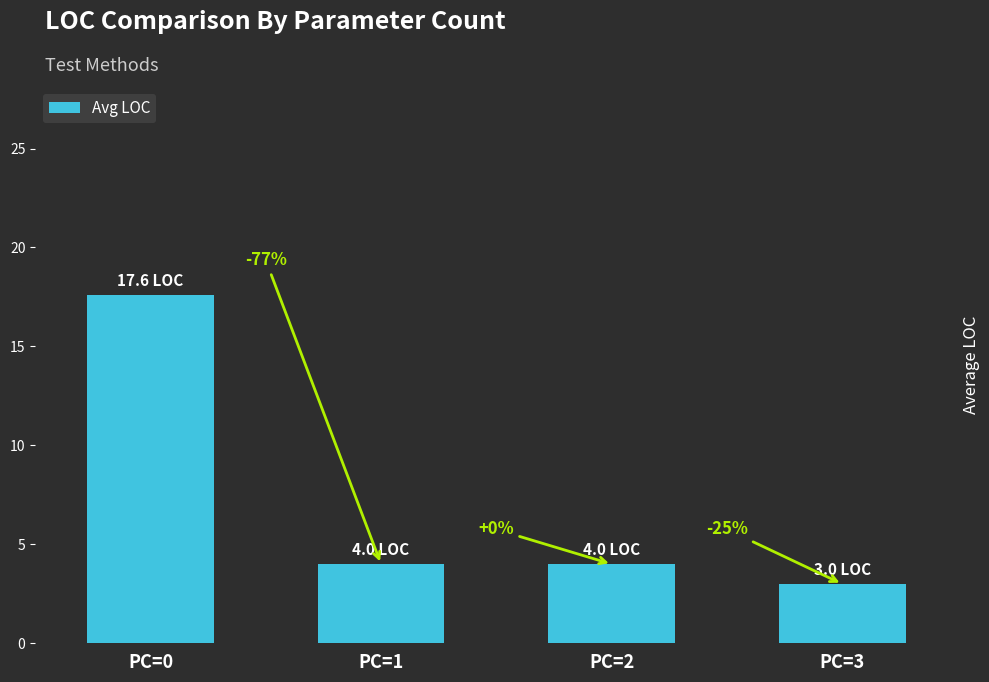

What is the sum of the values at PC=2 and PC=0?

21.6